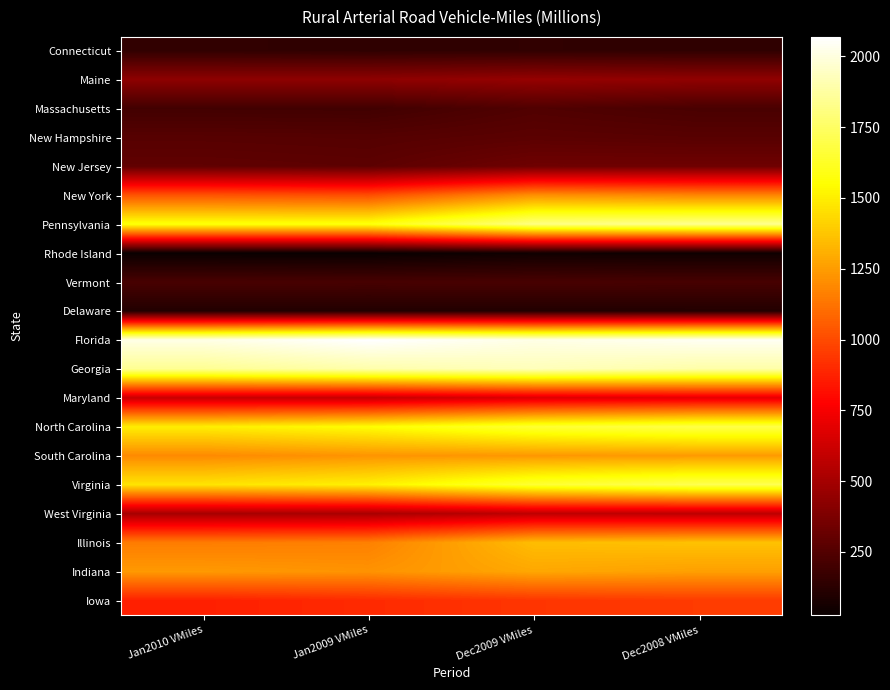

At how many categories does at least one series exceed 1950?

4